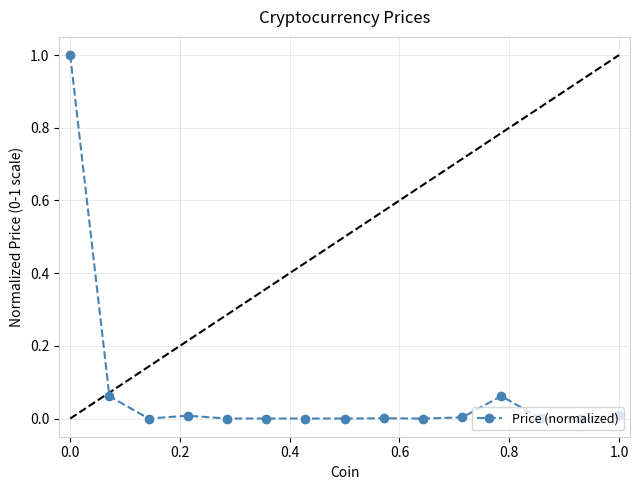

What is the sum of all values?

1.1